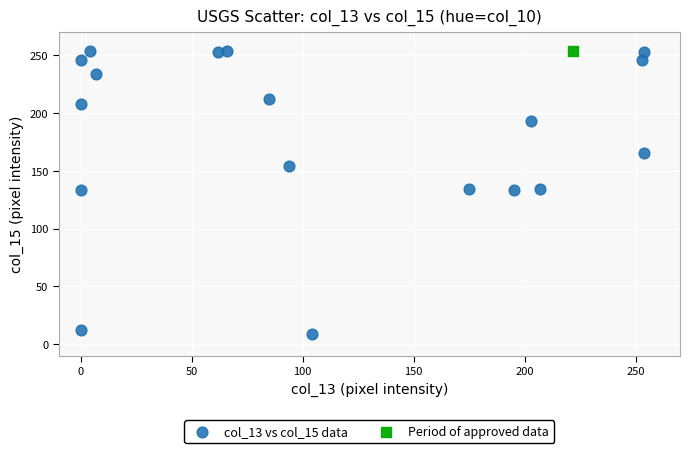

What are all the series names shown in the legend?

col_13 vs col_15 data, Period of approved data